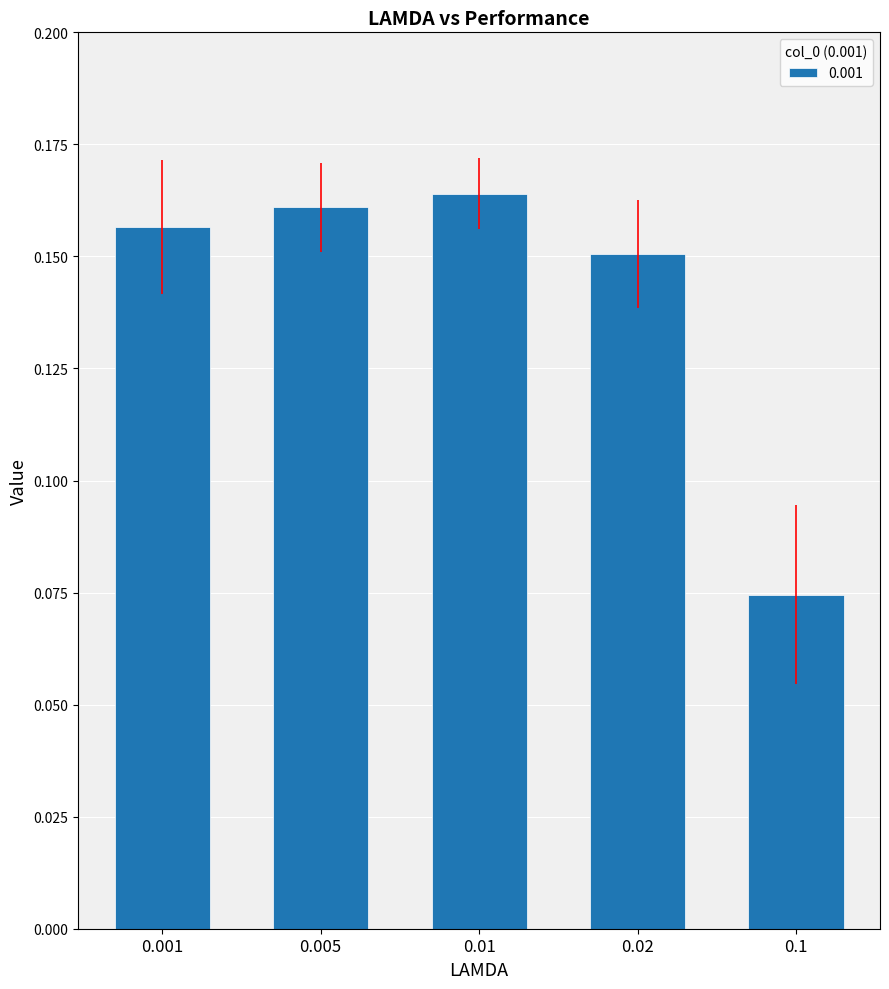

True or false: the data shows 0.3 at 0.005.

False